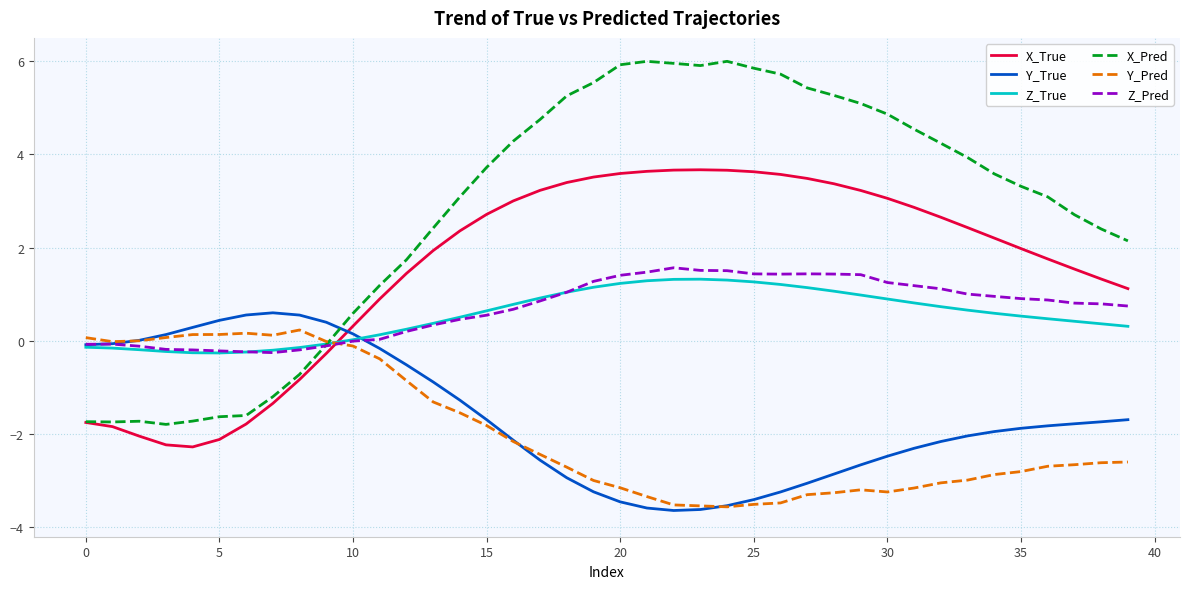

Which series has the largest total across all categories?

X_Pred